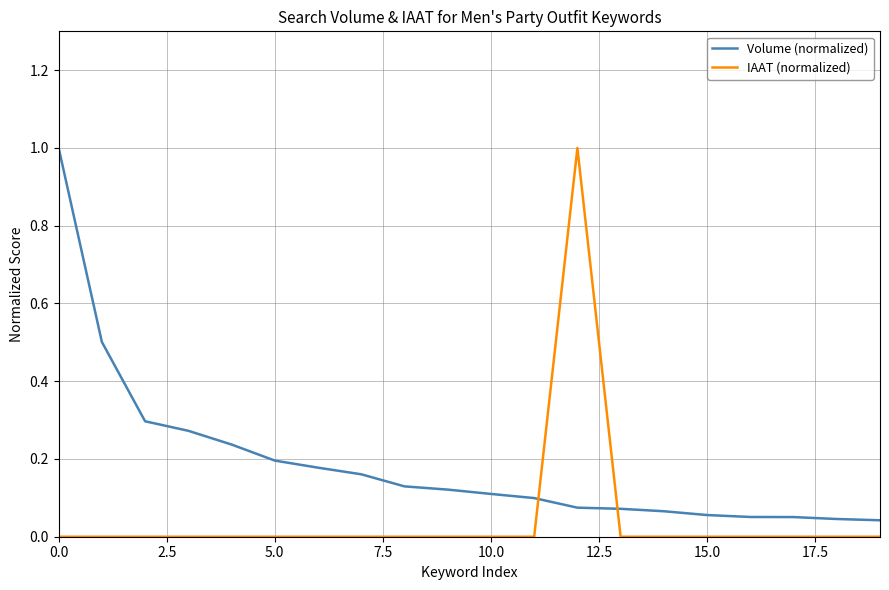

What is the maximum value for Volume (normalized)?

1.0